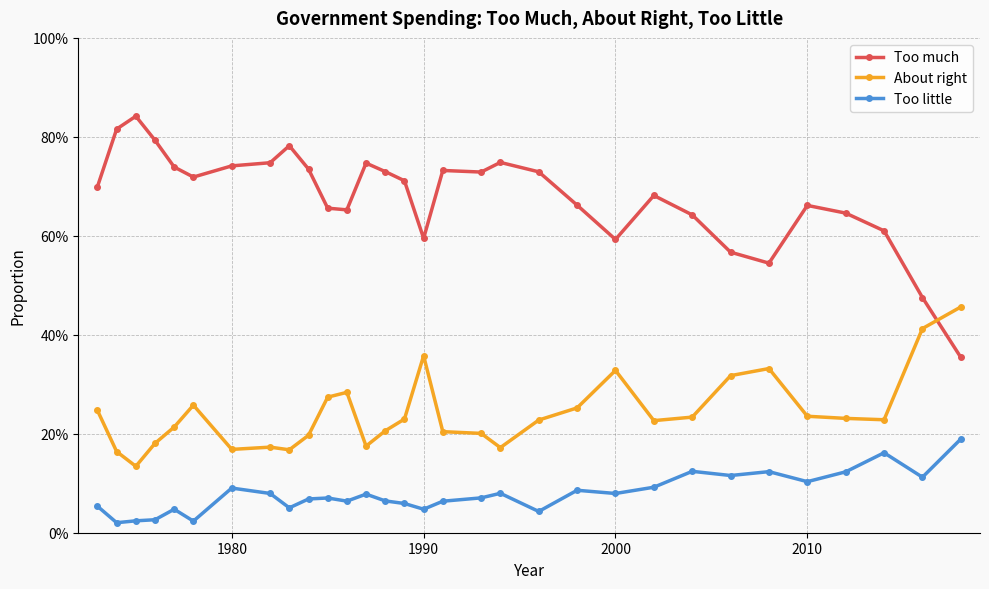

What are all the series names shown in the legend?

Too much, About right, Too little